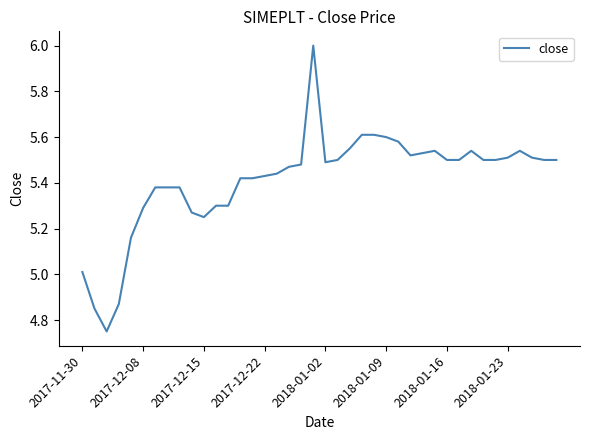

What is the maximum value shown in the chart?

6.0